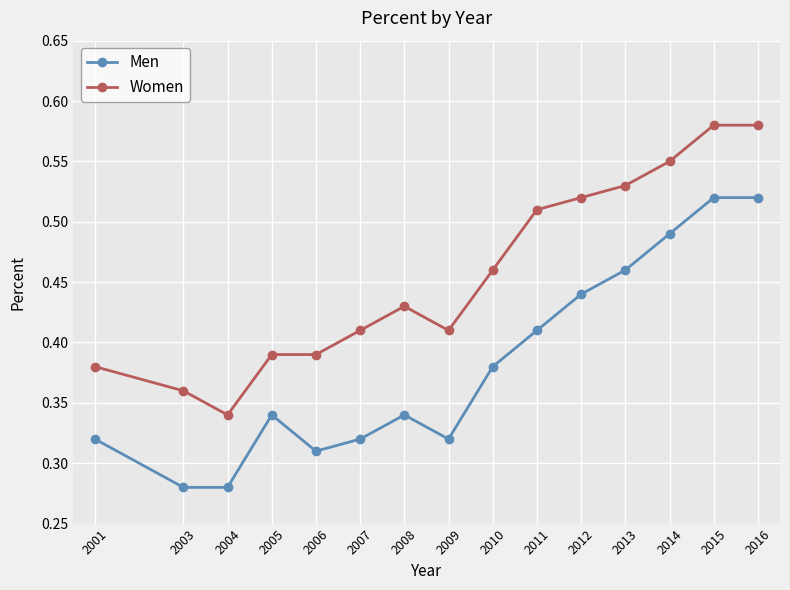

Rank the series at 2005 from lowest to highest value.

Men, Women